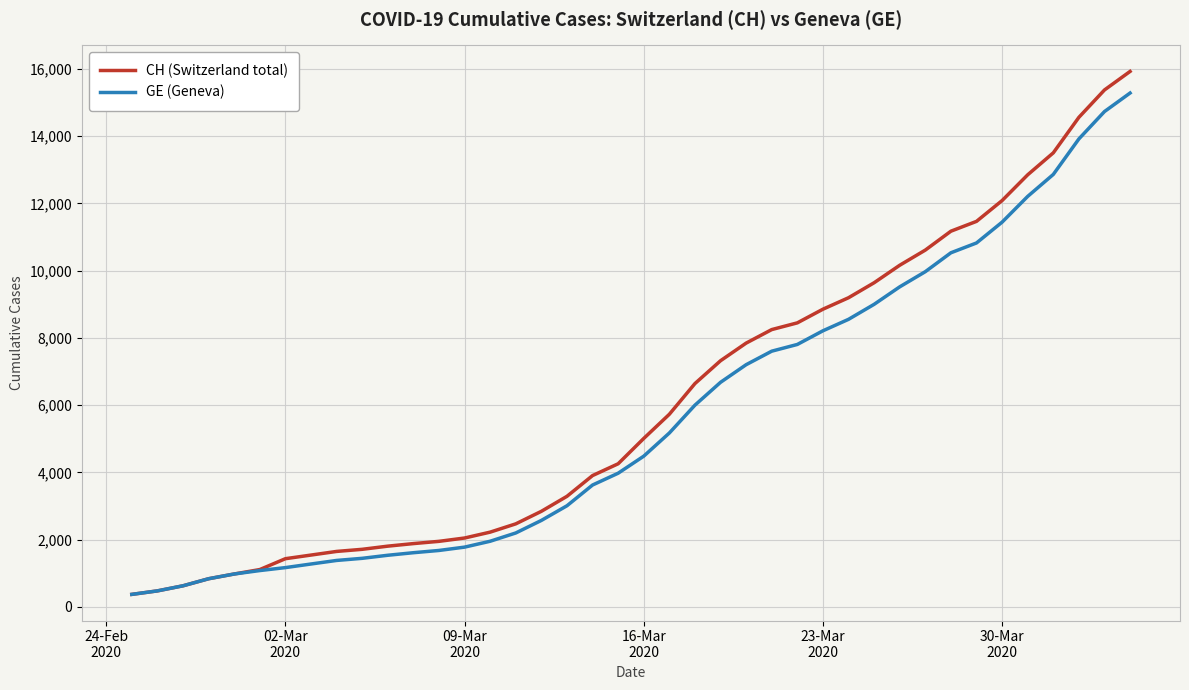

How many lines are shown in the chart?

2